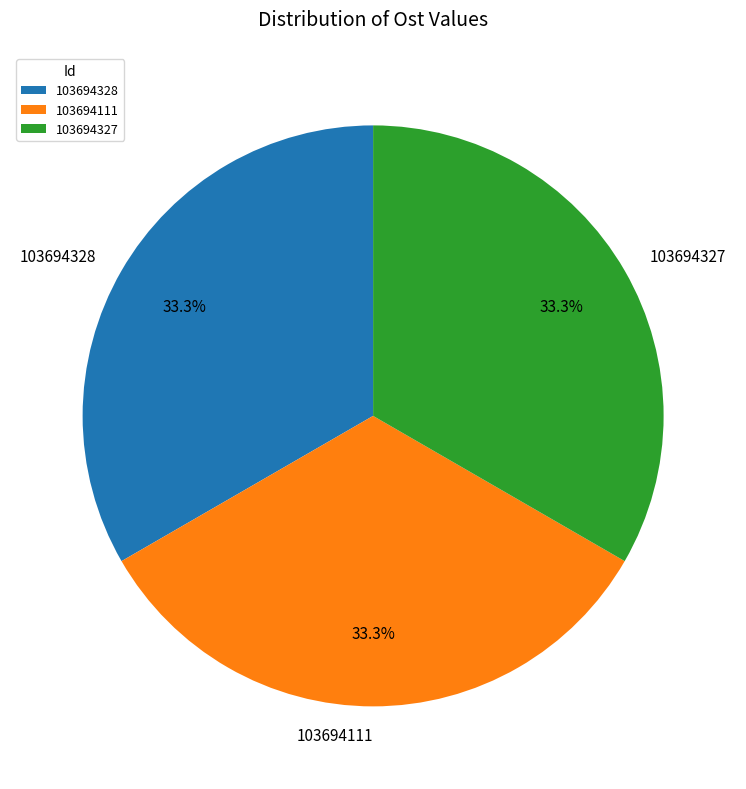

What is the ratio of the value at 103694328 to the value at 103694327?

1.0